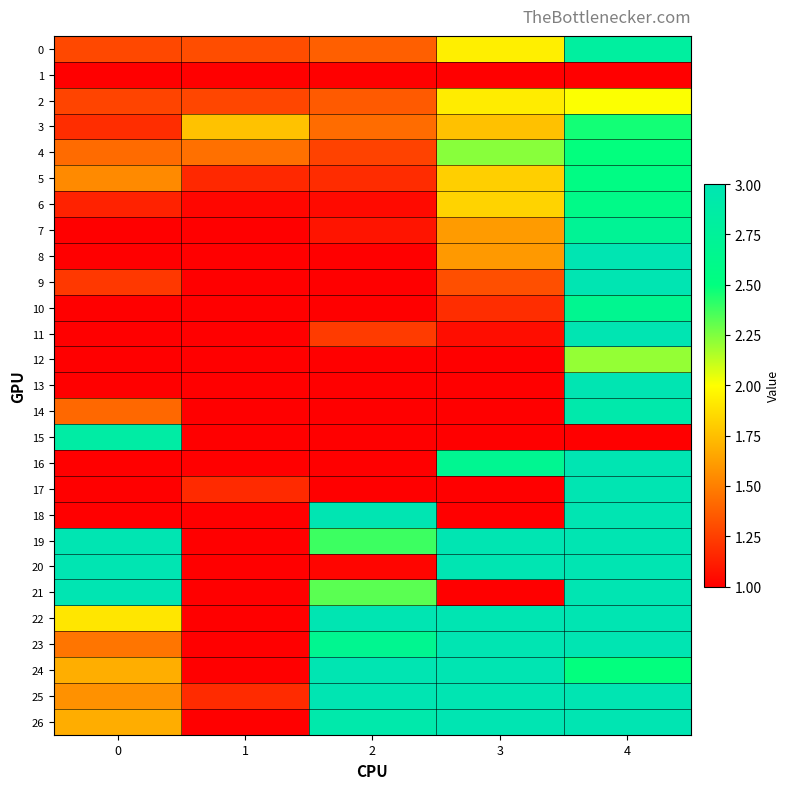

At how many categories does at least one series exceed 2?

4